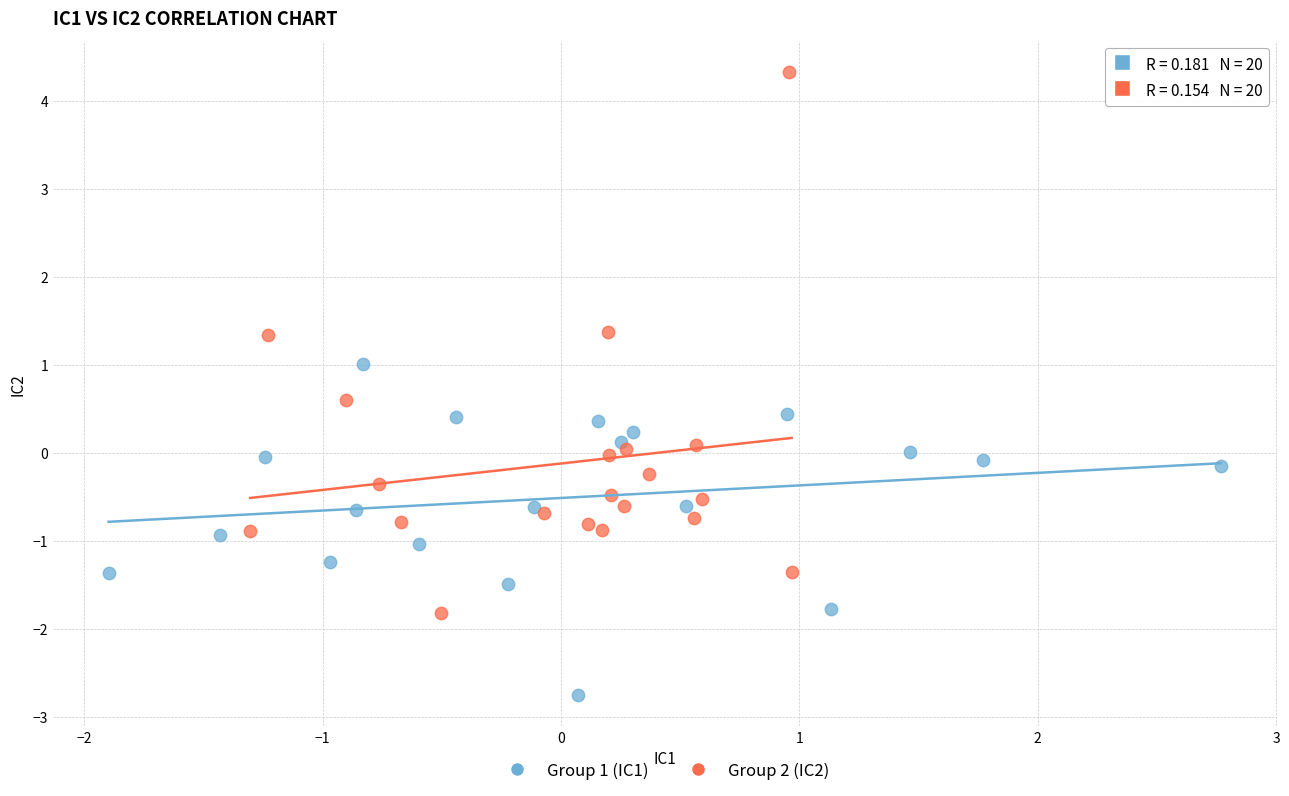

Which series has the largest Y range (max minus min)?

Group 2 (IC2)